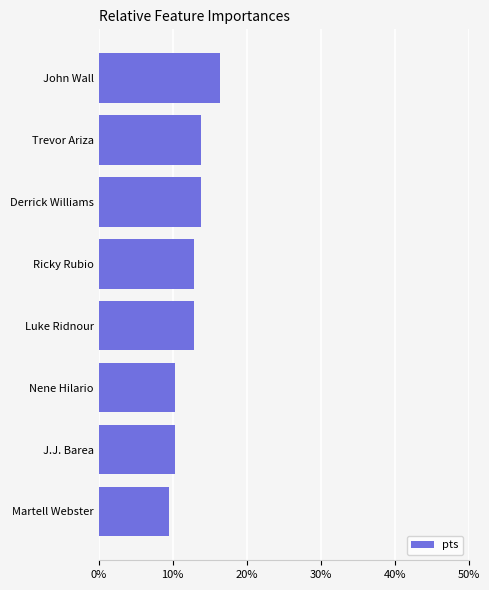

What is the smallest value displayed?

0.1